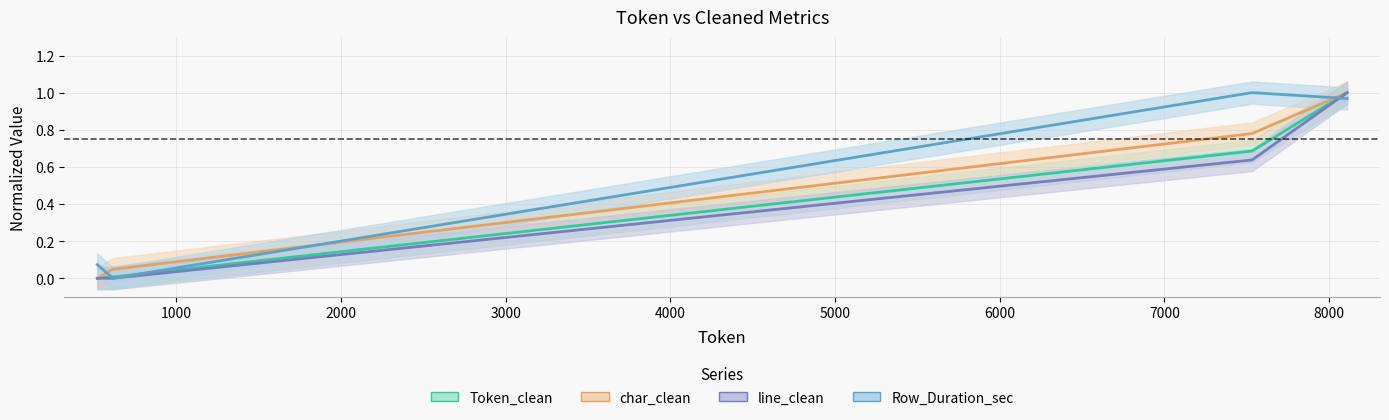

At which category is the sum across all series the highest?

8109